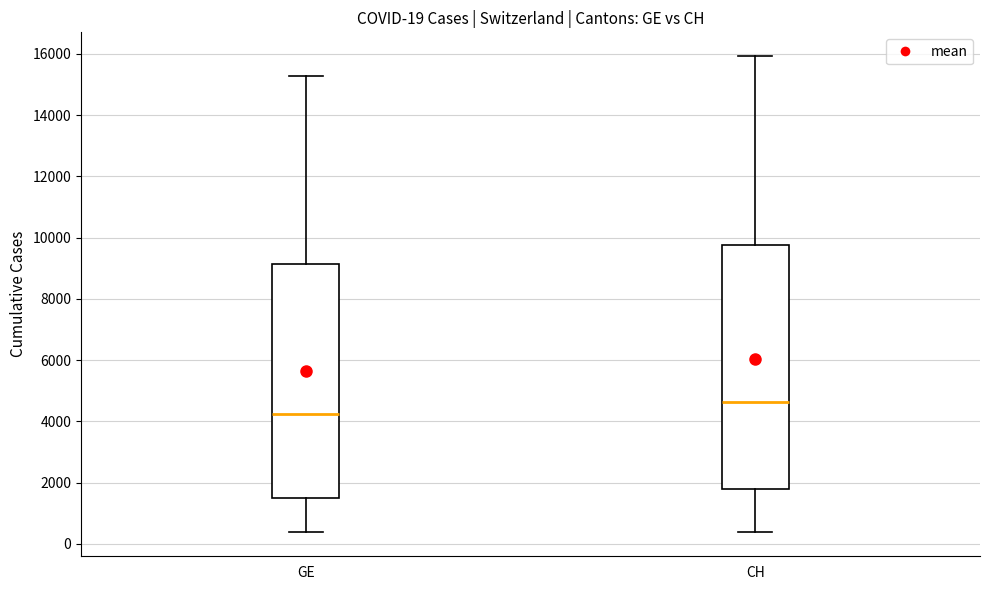

Which box's median line is the lowest?

GE